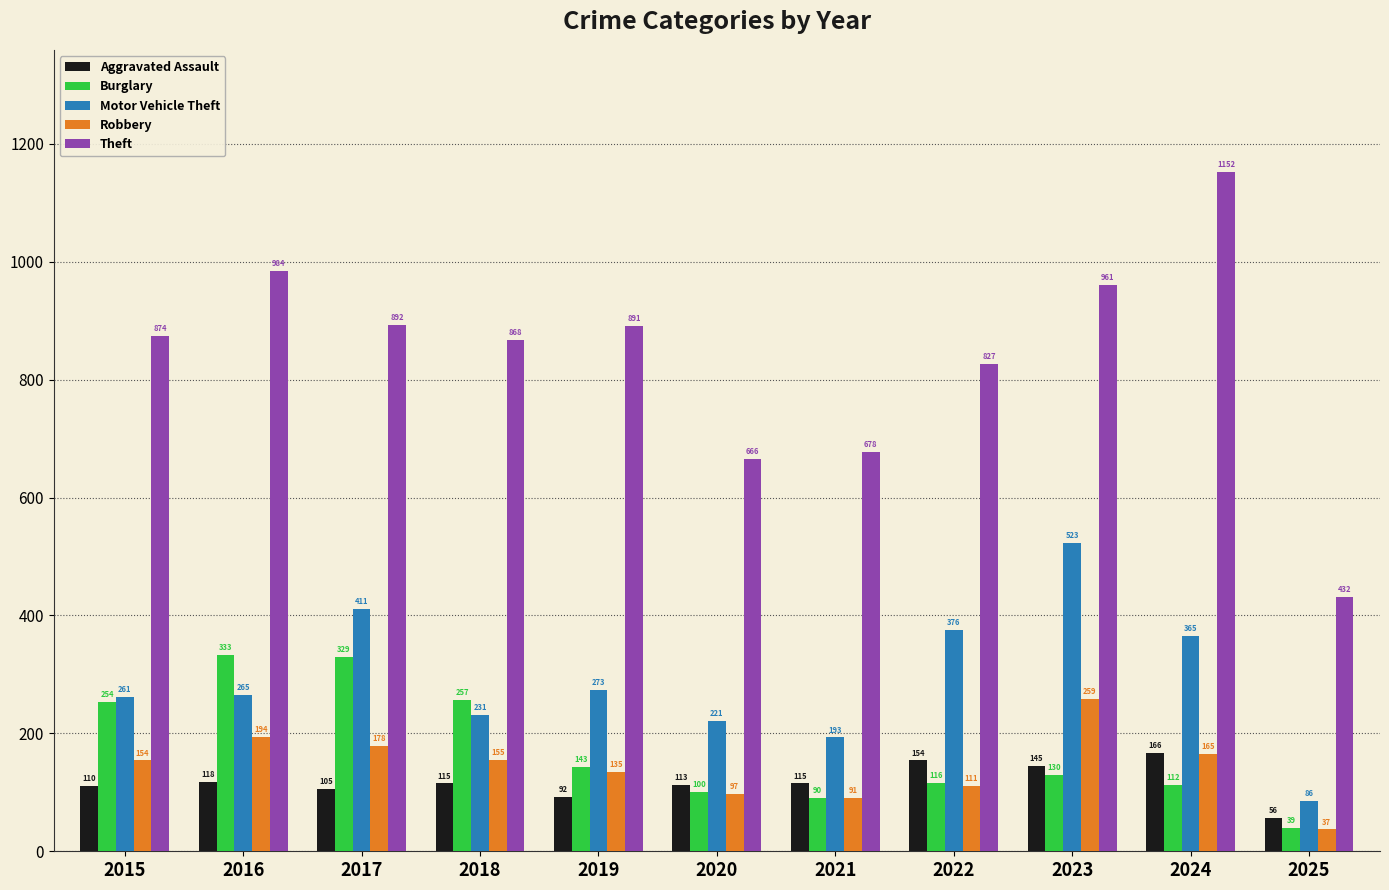

Which series has the largest range (max minus min)?

Theft